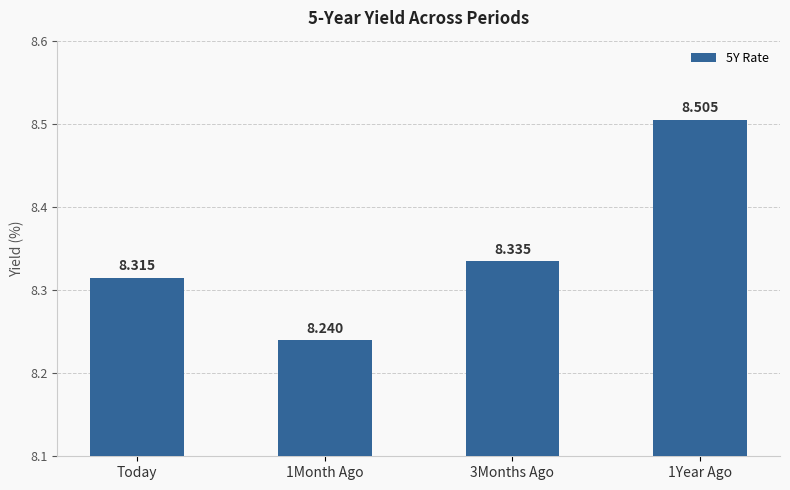

The value at 1Month Ago is 8.2. True or false?

True